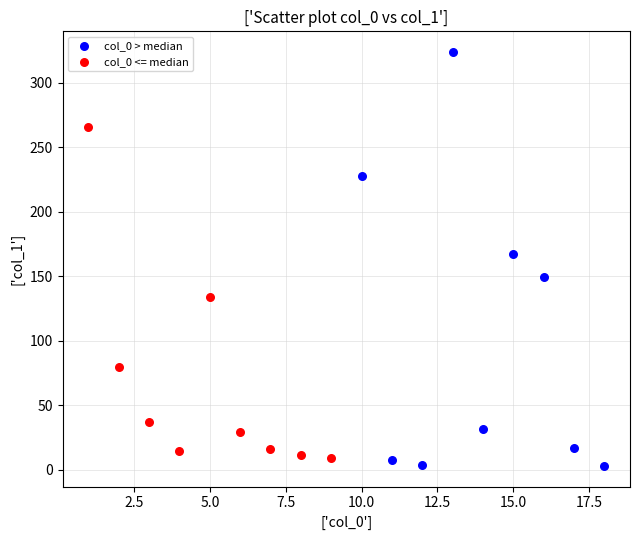

Which series reaches the maximum Y coordinate?

col_0 > median